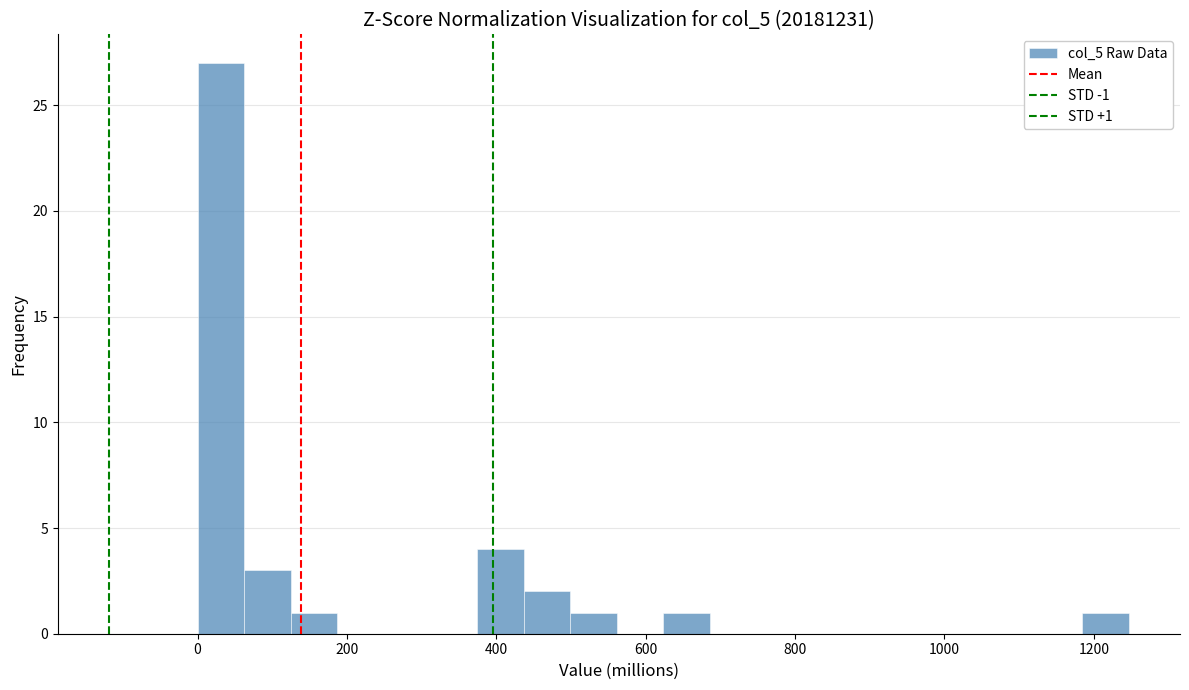

Read against the x-axis, roughly where is the centre of the tallest bar?

40